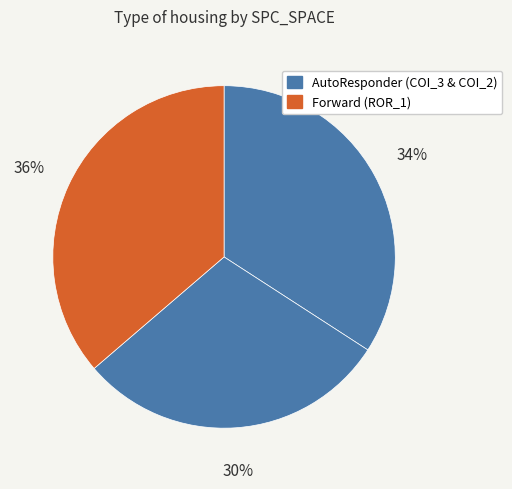

How many slices are in this pie chart?

3